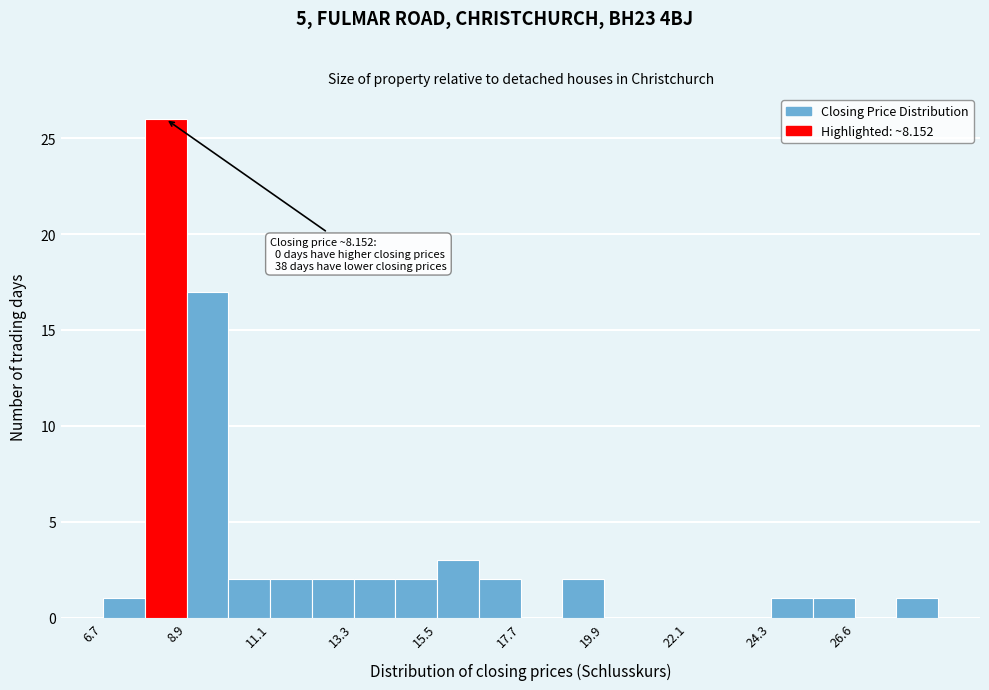

Read against the x-axis, roughly where is the centre of the tallest bar?

8.5